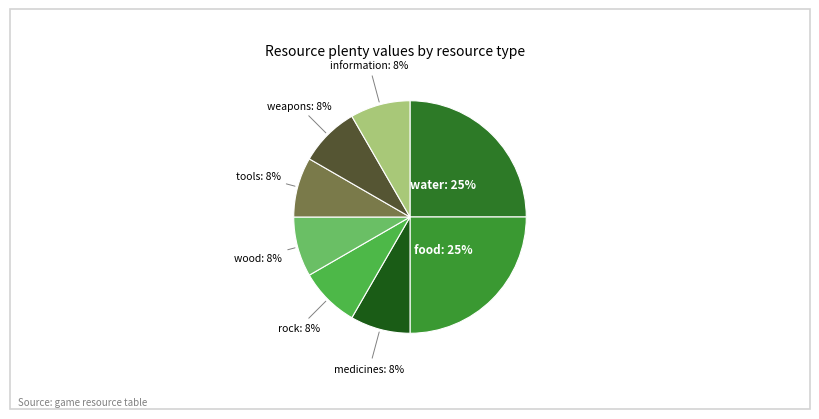

True or false: weapons accounts for 1% of the total.

False